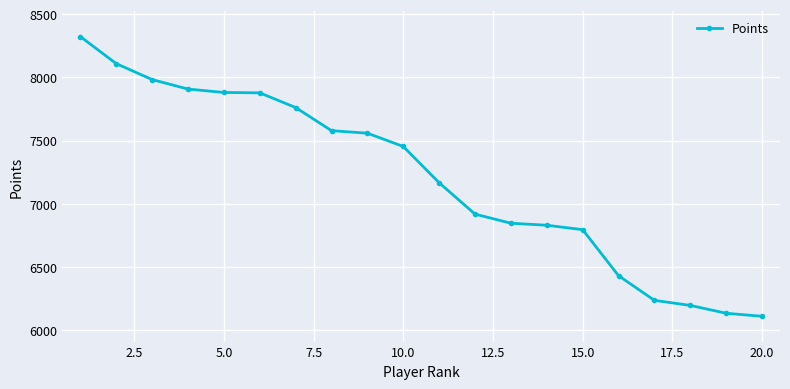

What is the value of the 19th point from the left?

6135